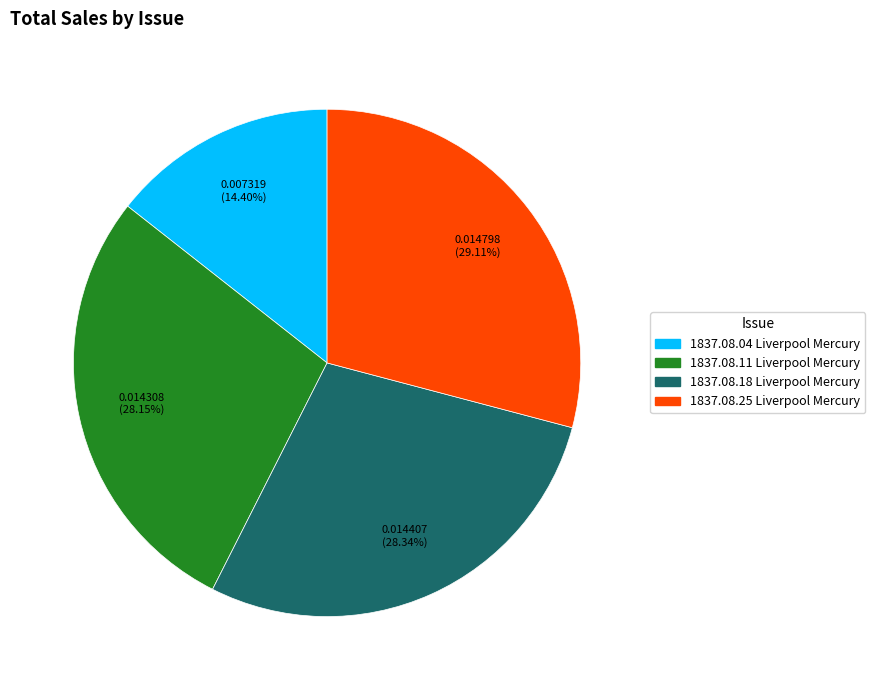

Is there a majority slice in this chart?

No